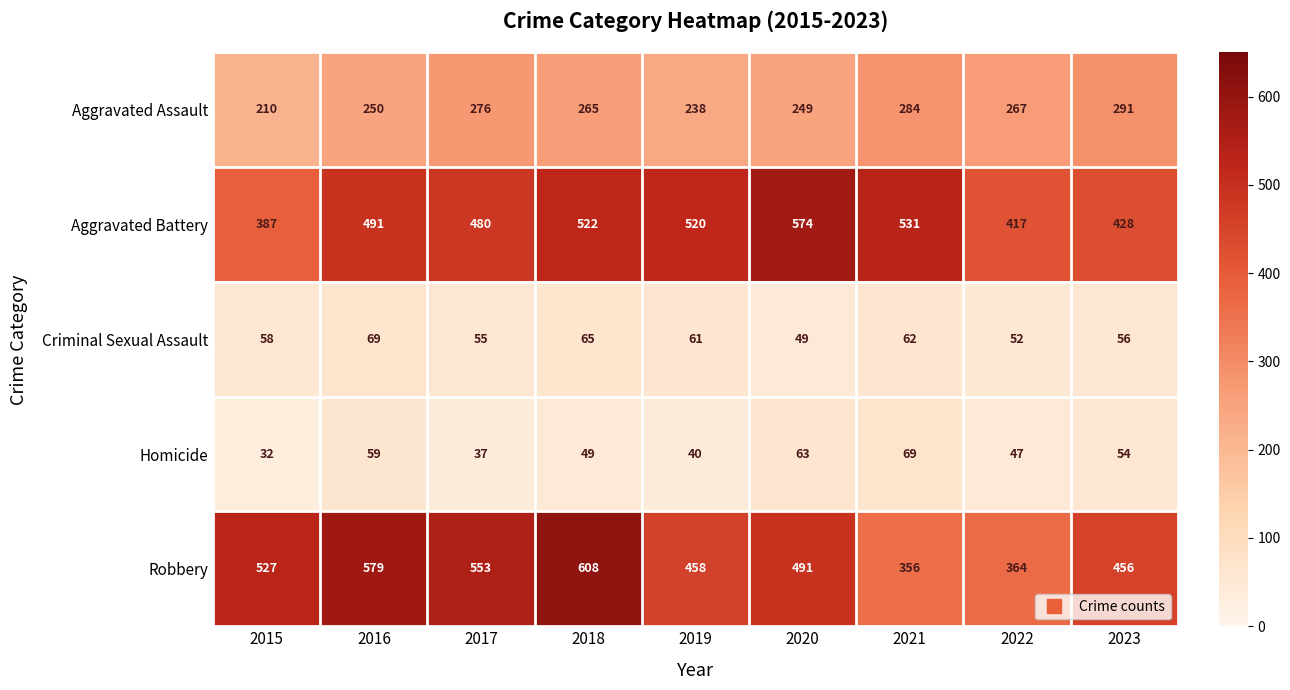

Rank the series at 2019 from lowest to highest value.

Homicide, Criminal Sexual Assault, Aggravated Assault, Robbery, Aggravated Battery